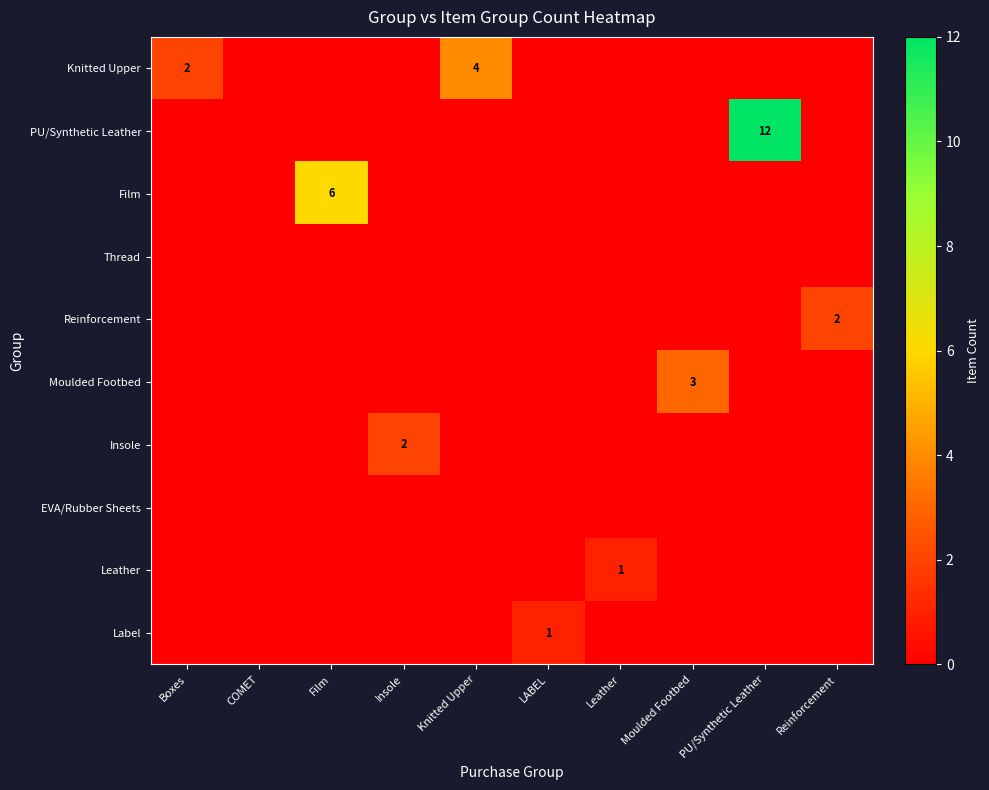

What is the greatest value displayed?

12